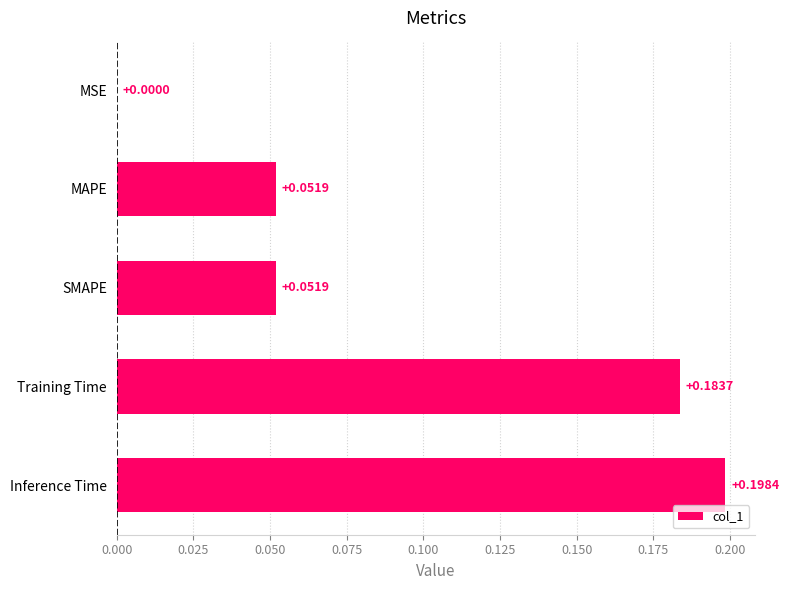

What is the change in value from SMAPE to Inference Time?

+0.1